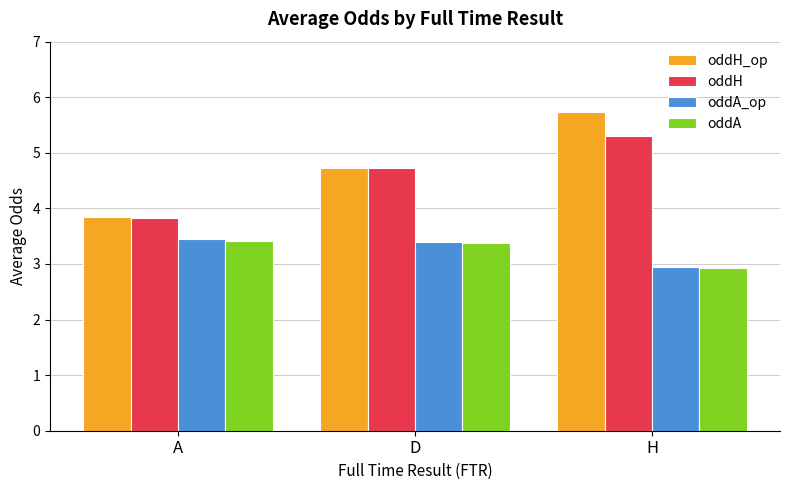

Where is oddH nearest to the value 4?

A